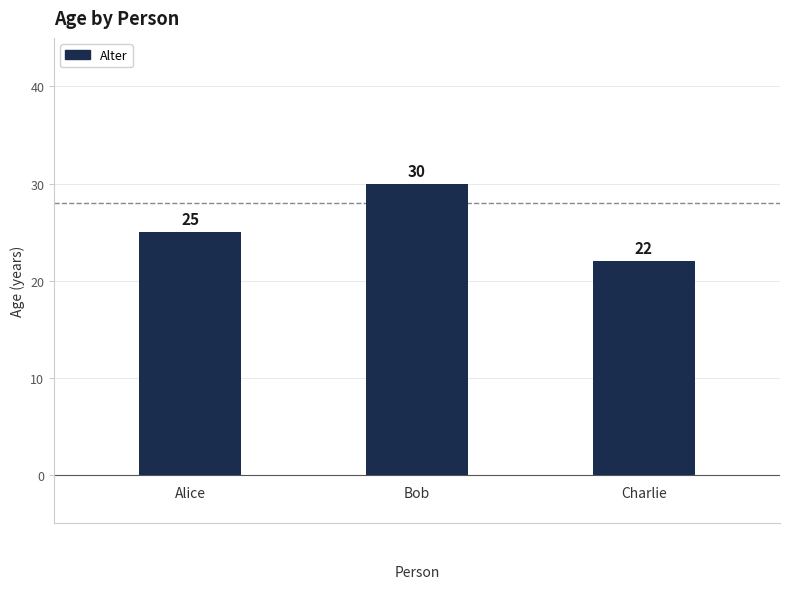

Count the values in the range 22 to 30.

3